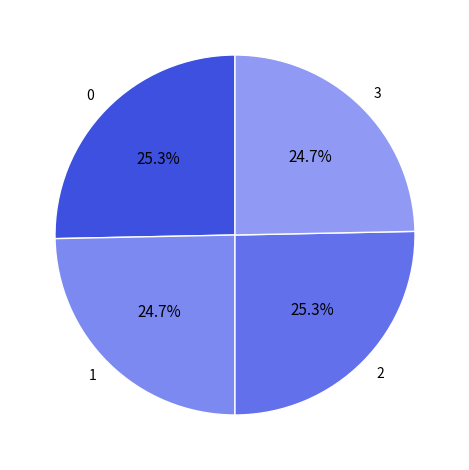

Count the number of slices in the pie.

4